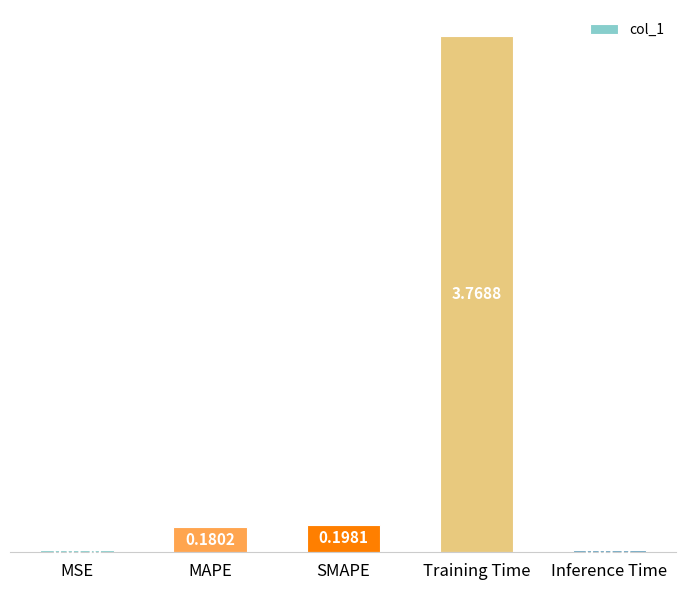

Which label corresponds to the largest value in the chart?

Training Time